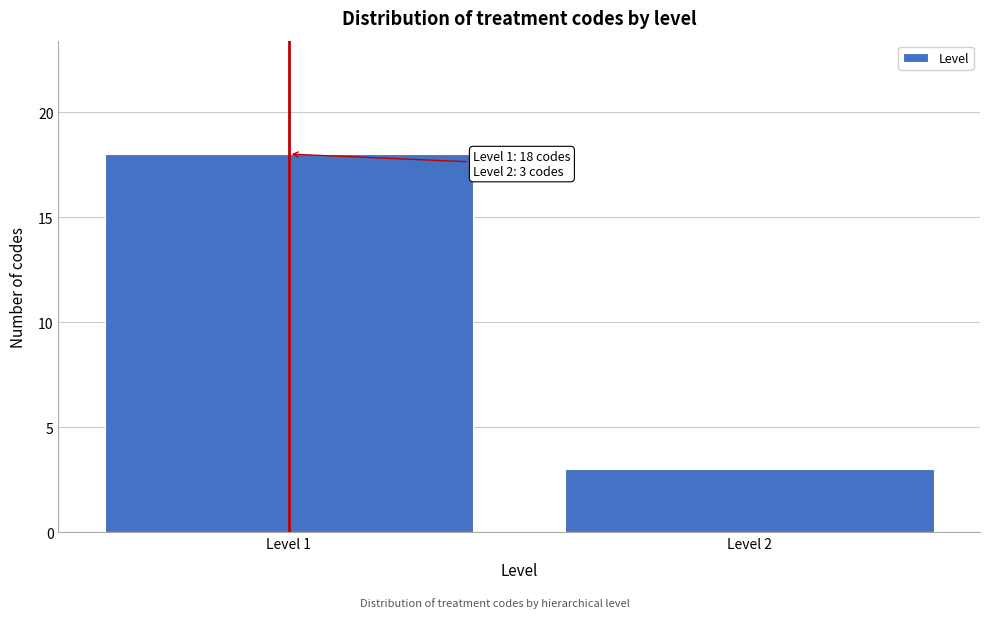

Reading right to left, extract all data points from this chart.

3	18